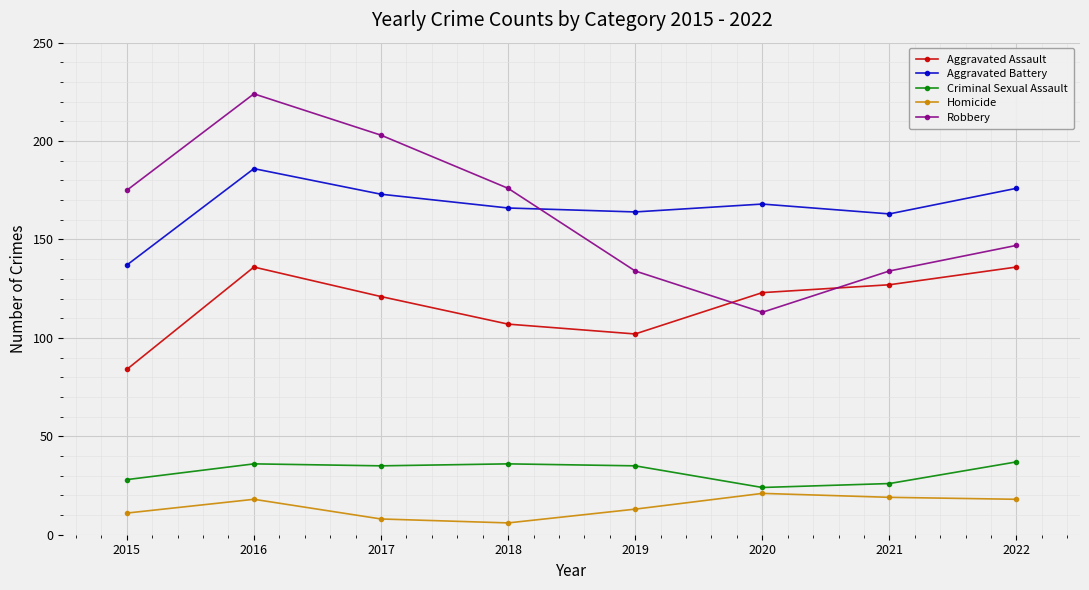

Which category has the highest value across all series?

2016